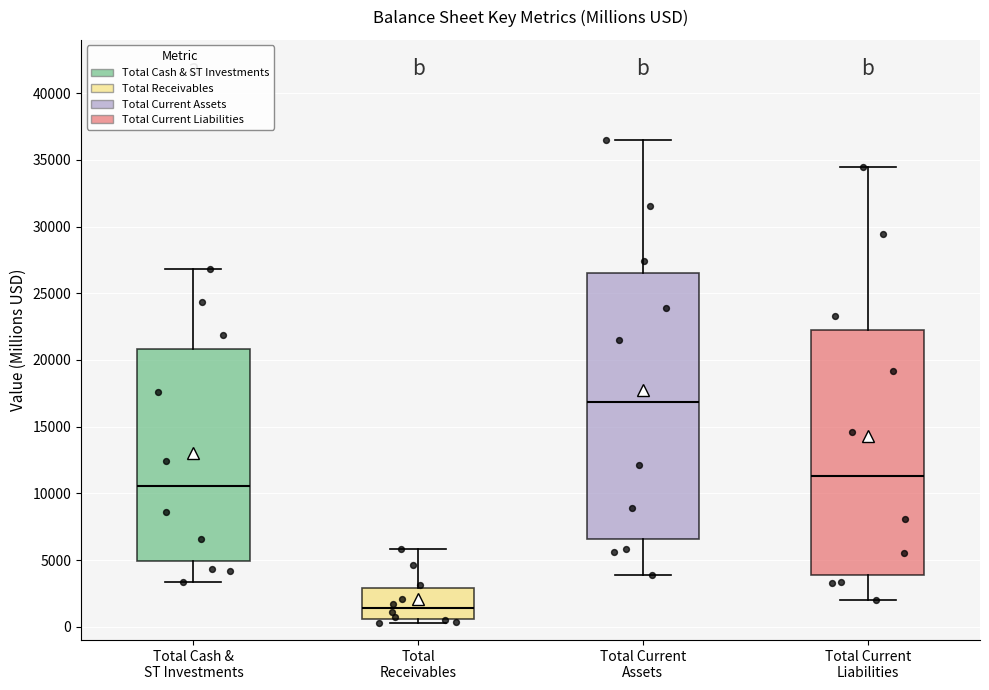

Comparing the boxes themselves (not the whiskers), which one is the tallest?

Total Current Assets